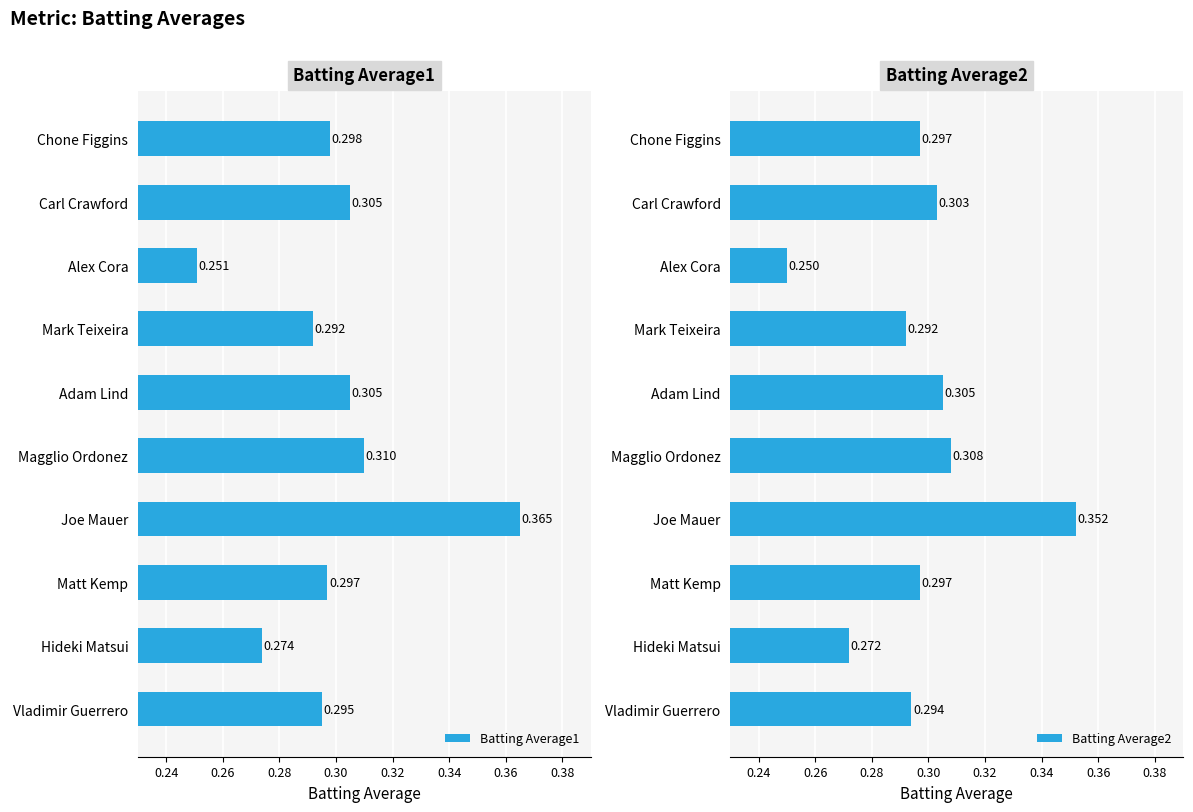

What are all the series names shown in the legend?

Batting Average1, Batting Average2